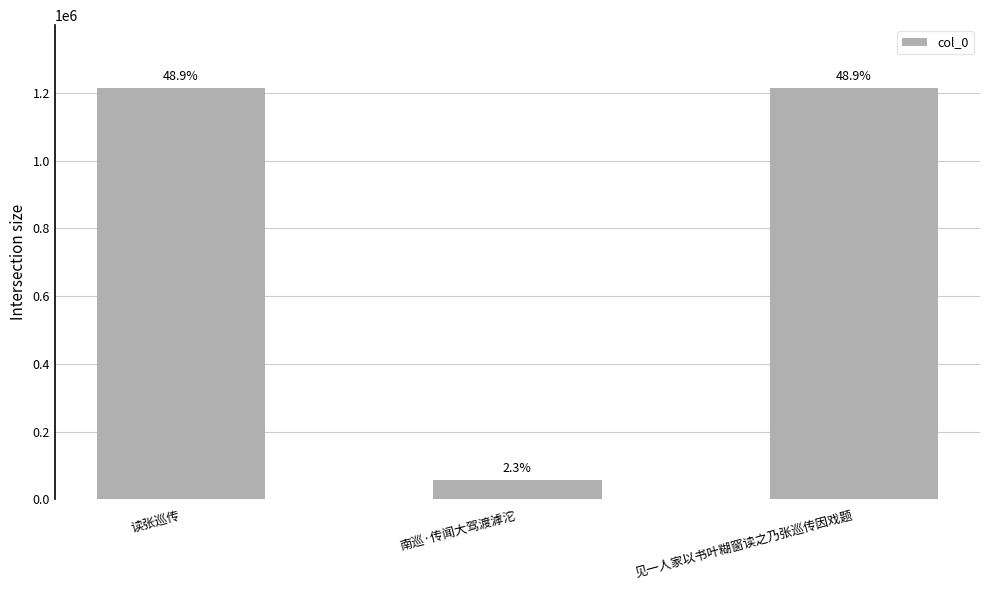

Are the bars horizontal?

No